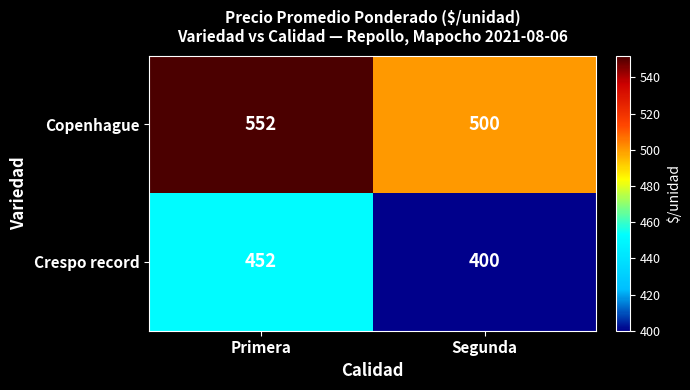

Reading left to right, transcribe all the data shown in this chart.

Copenhague: 552	500
Crespo record: 452	400